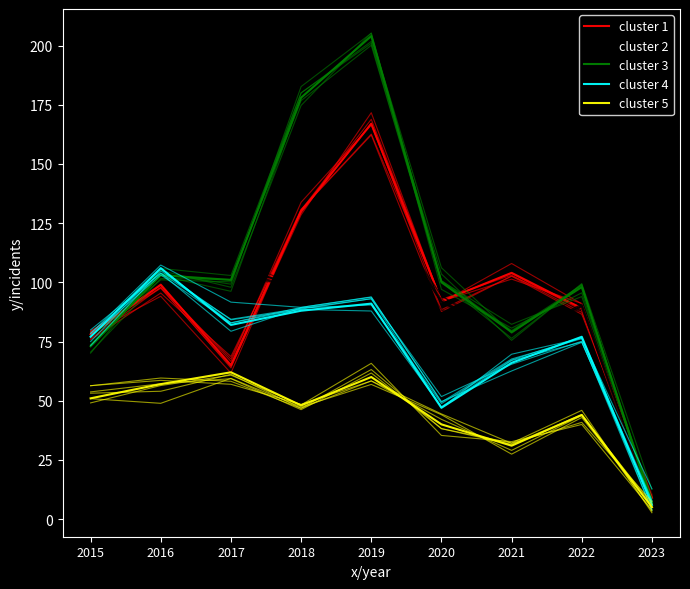

At 2023, list the series in order from smallest to largest.

cluster 5, cluster 4, cluster 2, cluster 3, cluster 1